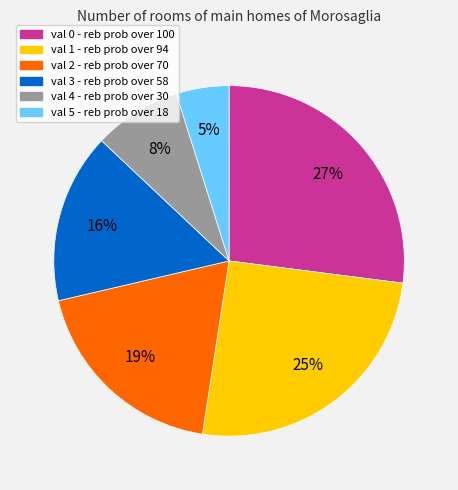

Between val 0 - reb prob over 100 and val 2 - reb prob over 70, which is larger?

val 0 - reb prob over 100